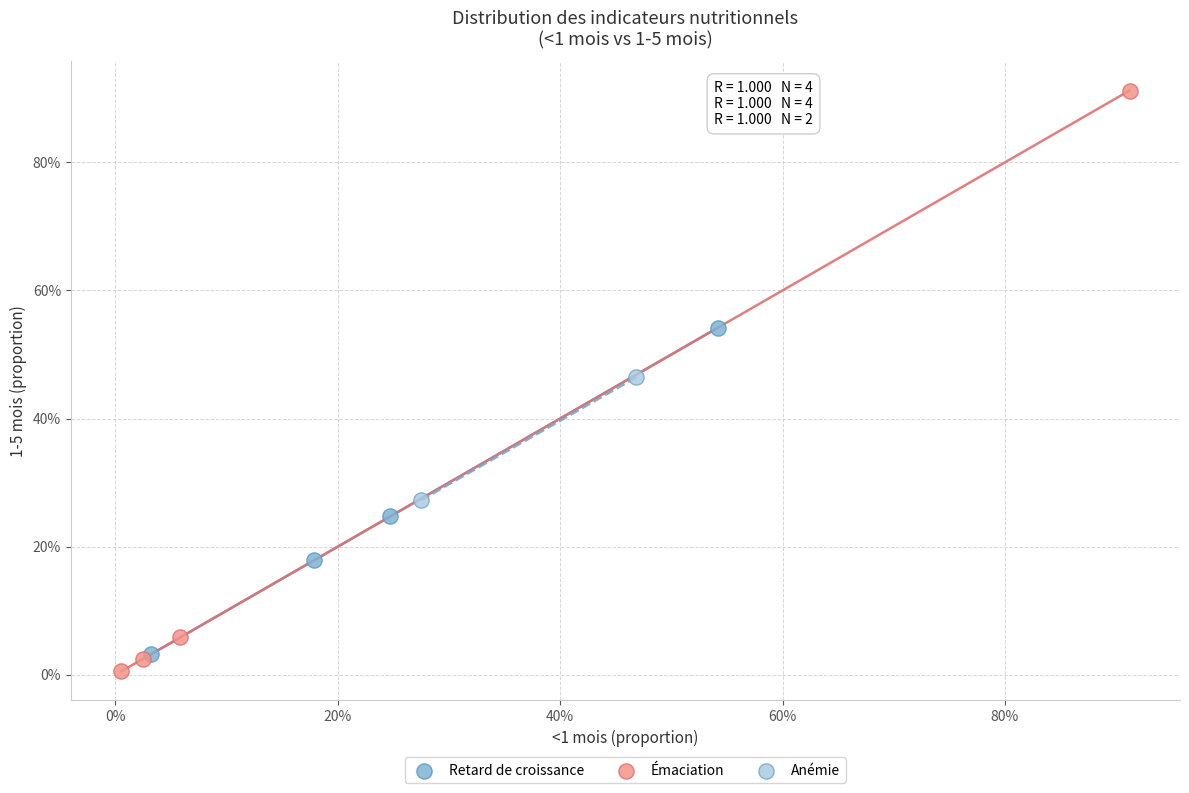

Which series reaches the minimum Y coordinate?

Émaciation